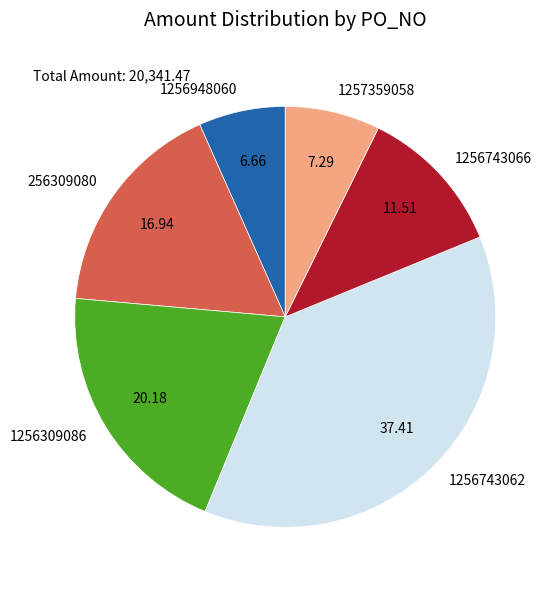

Which slice is the smallest?

1256948060